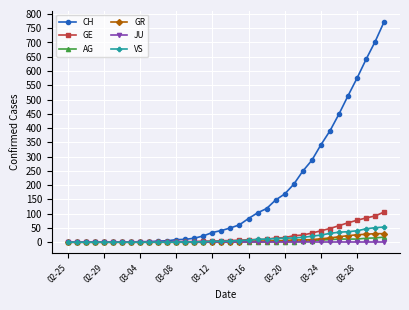

What is the maximum value shown in the chart?

773